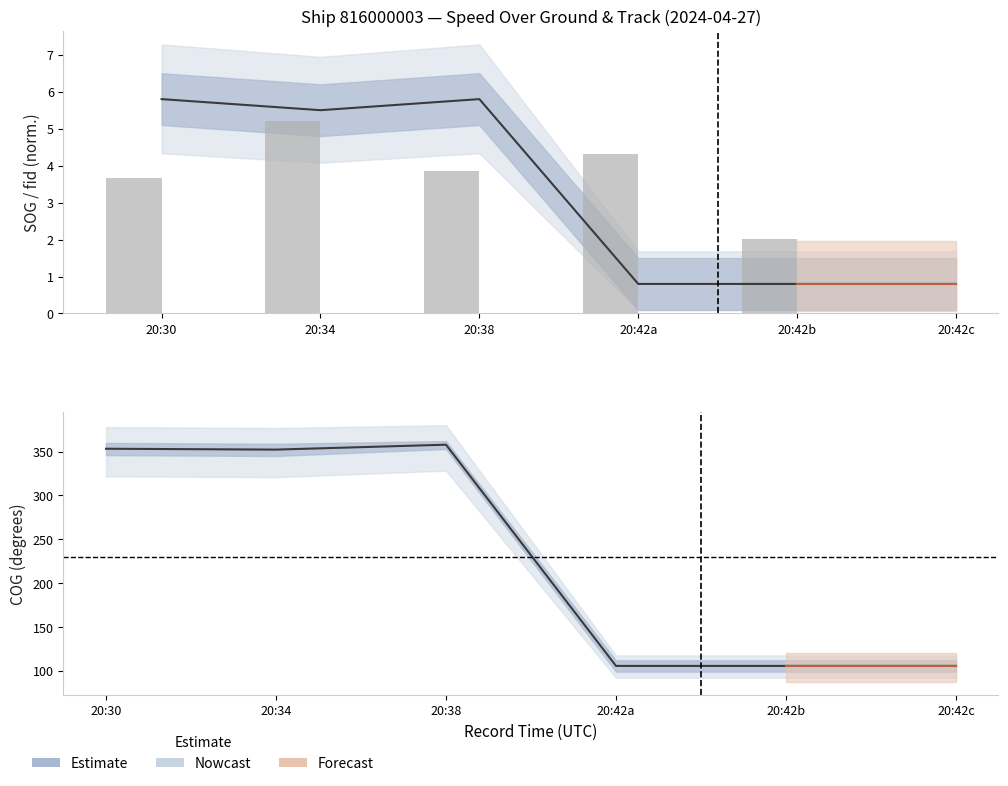

What is the difference between the maximum and minimum values in the COG series?

252.3